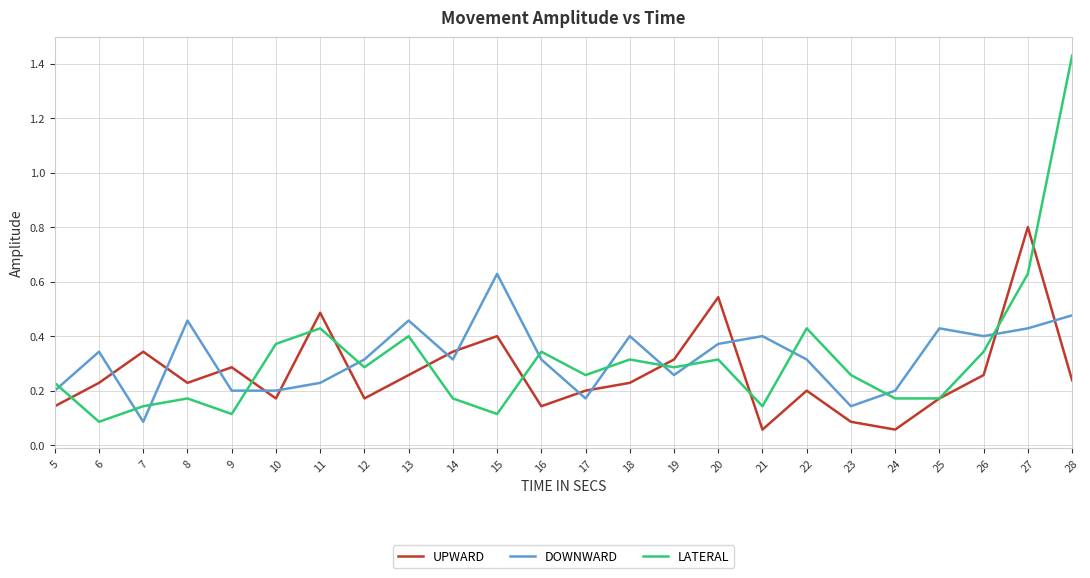

Which series changed the most between 15 and 19?

DOWNWARD